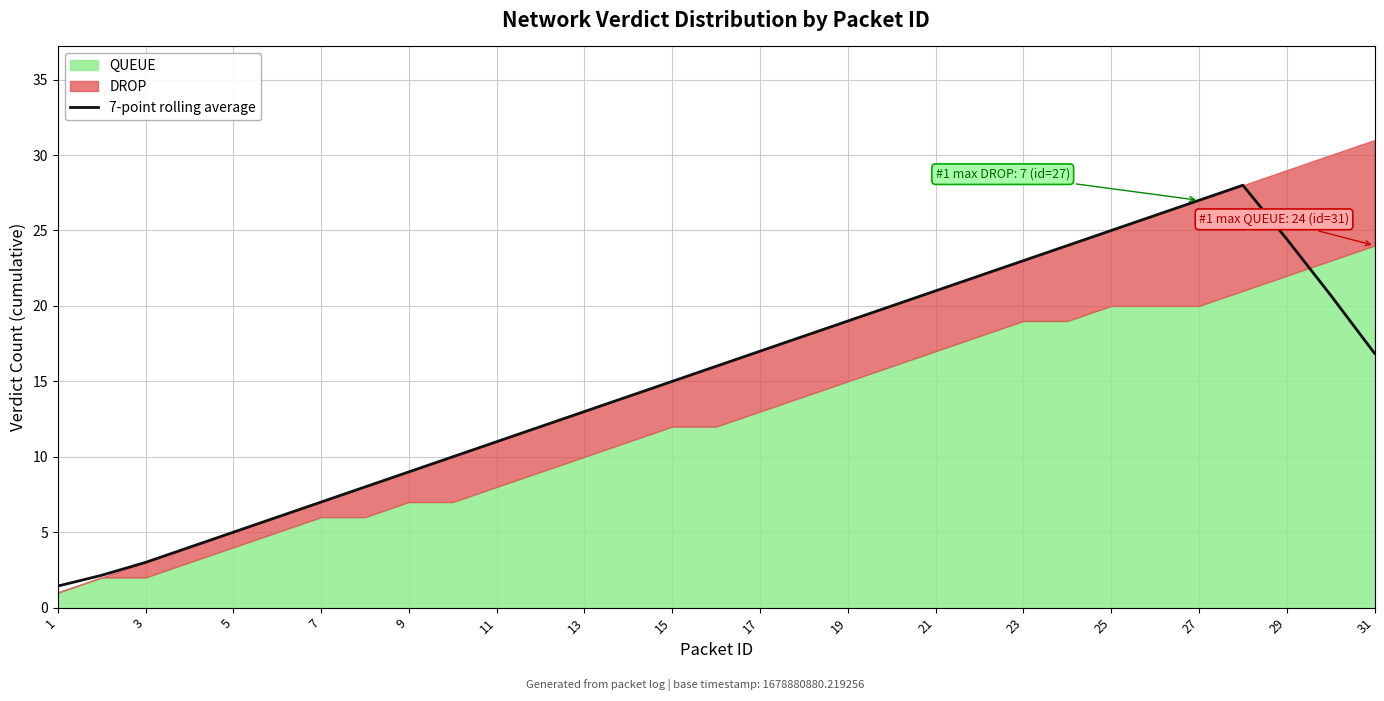

Is it true that 7-point rolling average equals 24.4 at 29?

True